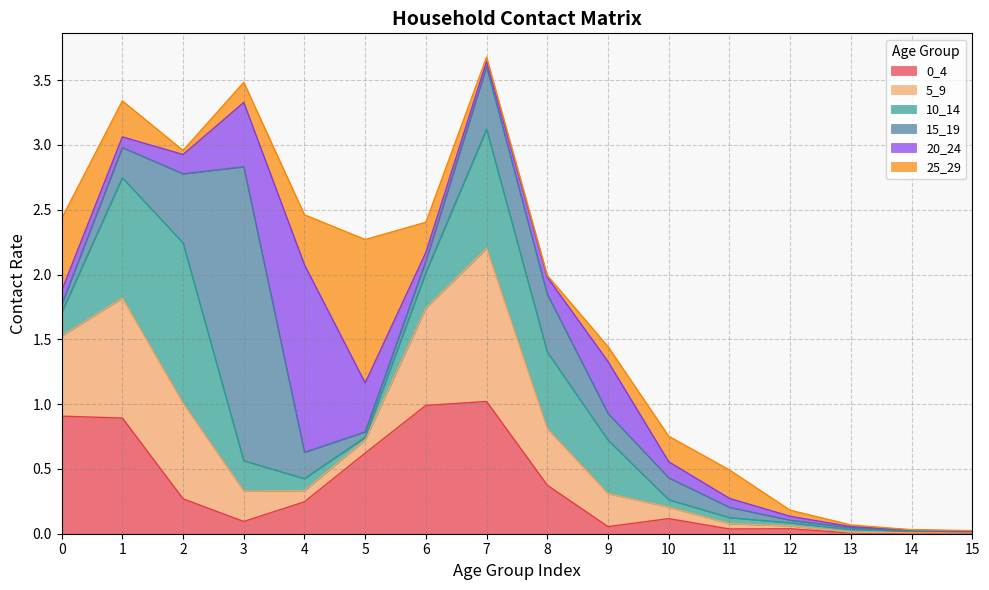

What is the difference between the second highest and second lowest values in the 0_4 series?

1.0